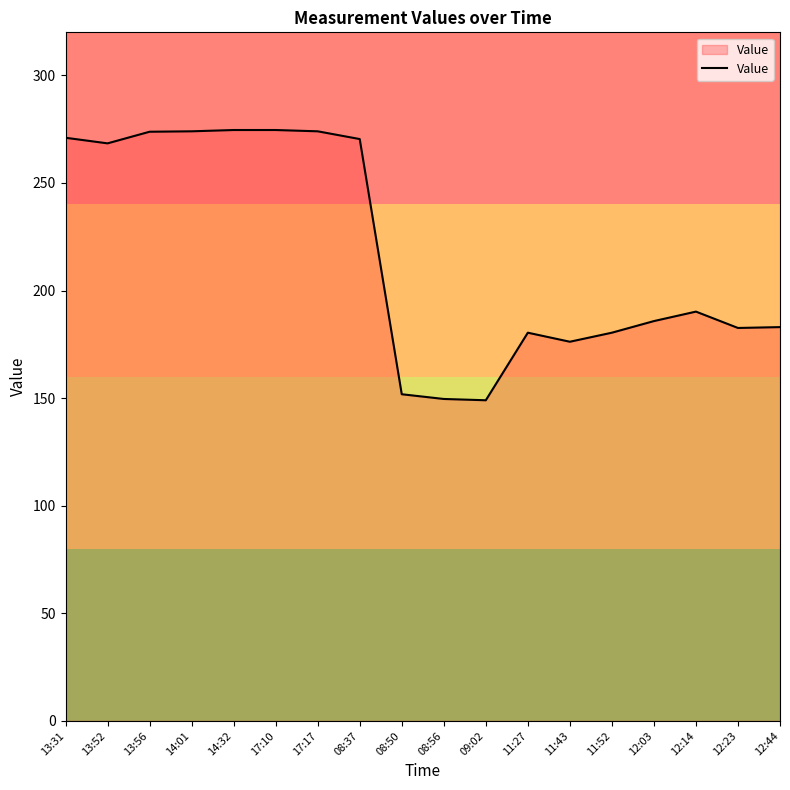

What is the approximate value at 11:52?

180.4